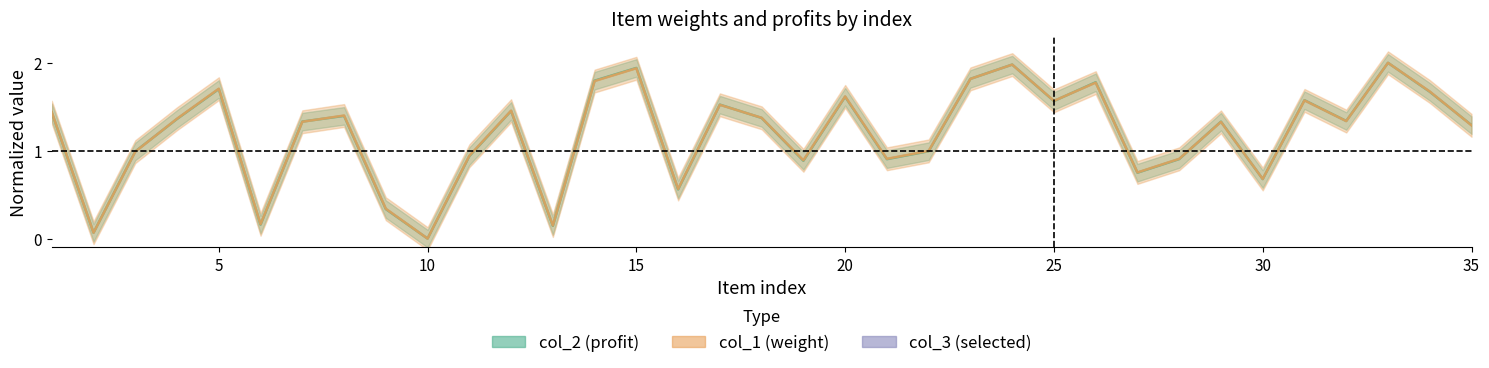

In col_2, how many points are lower than both neighbors (excluding endpoints)?

11